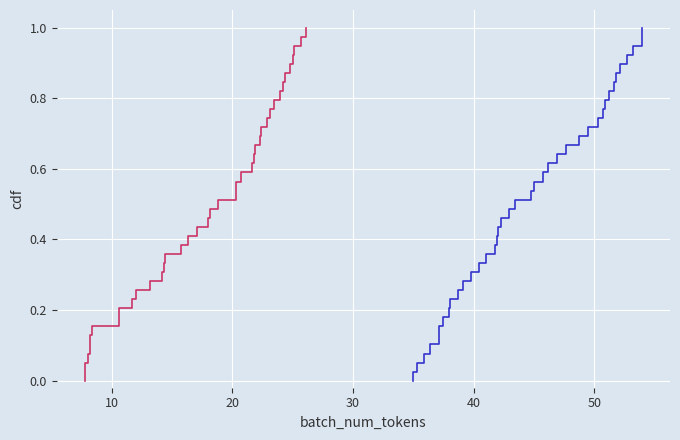

Is it true that lat equals 0.3 at 19?

False